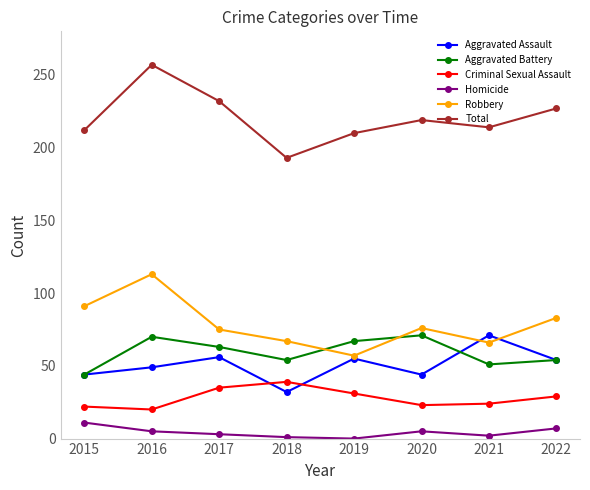

How many data points in Aggravated Assault are less than 54?

4